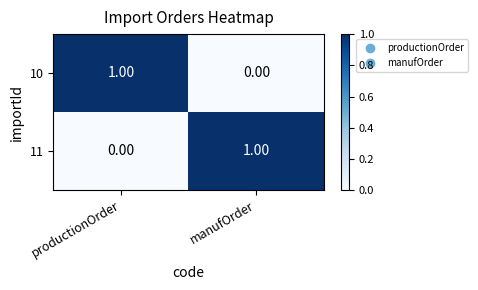

How many series are shown in this chart?

2